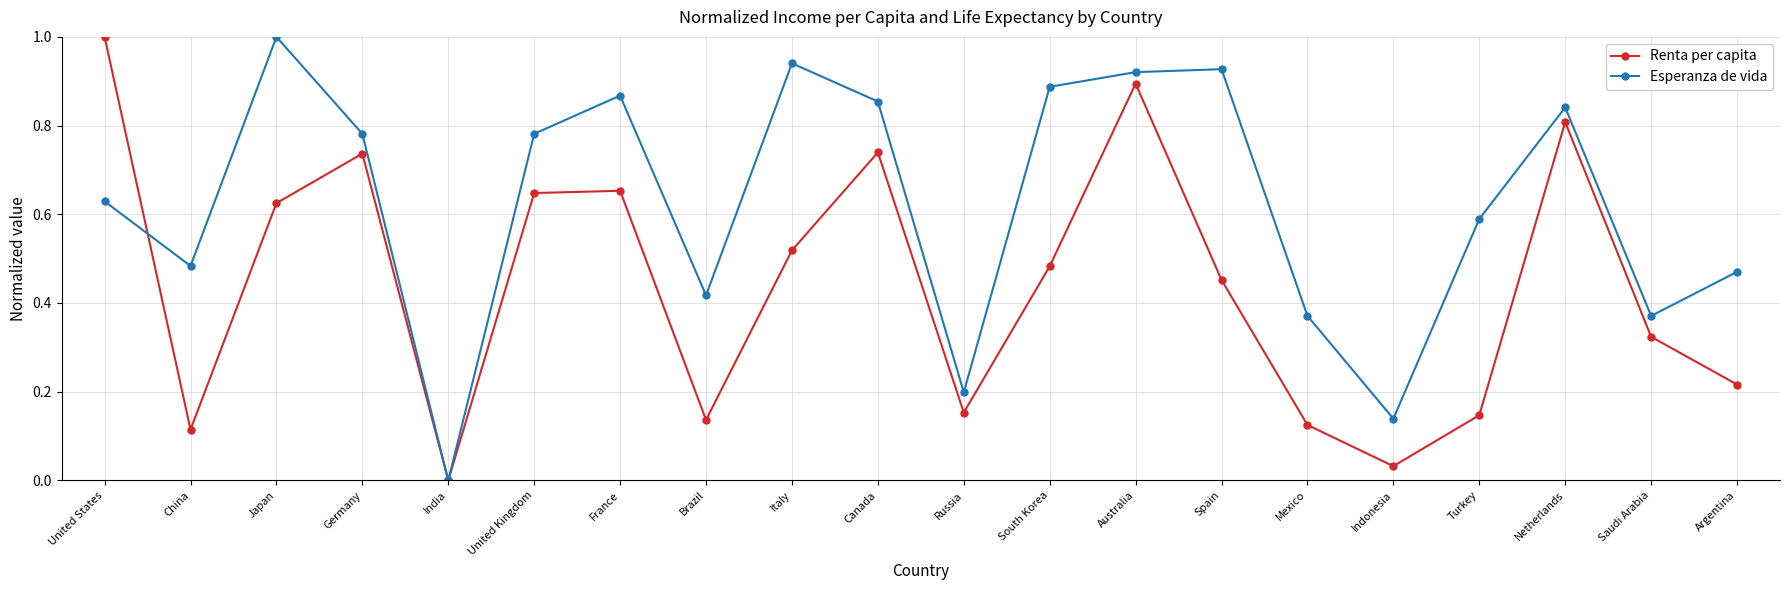

Which category has the lowest value across all series?

India